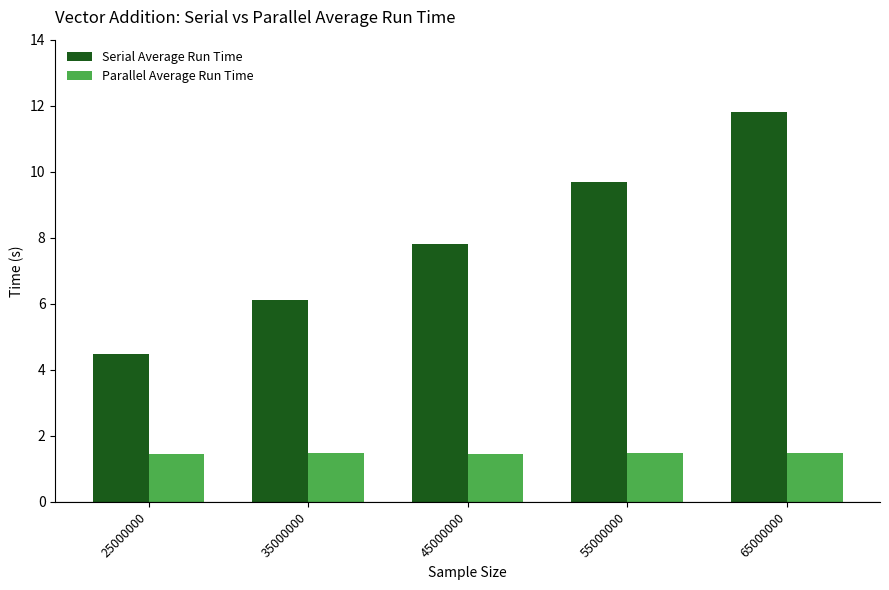

How many distinct data groups are displayed?

2